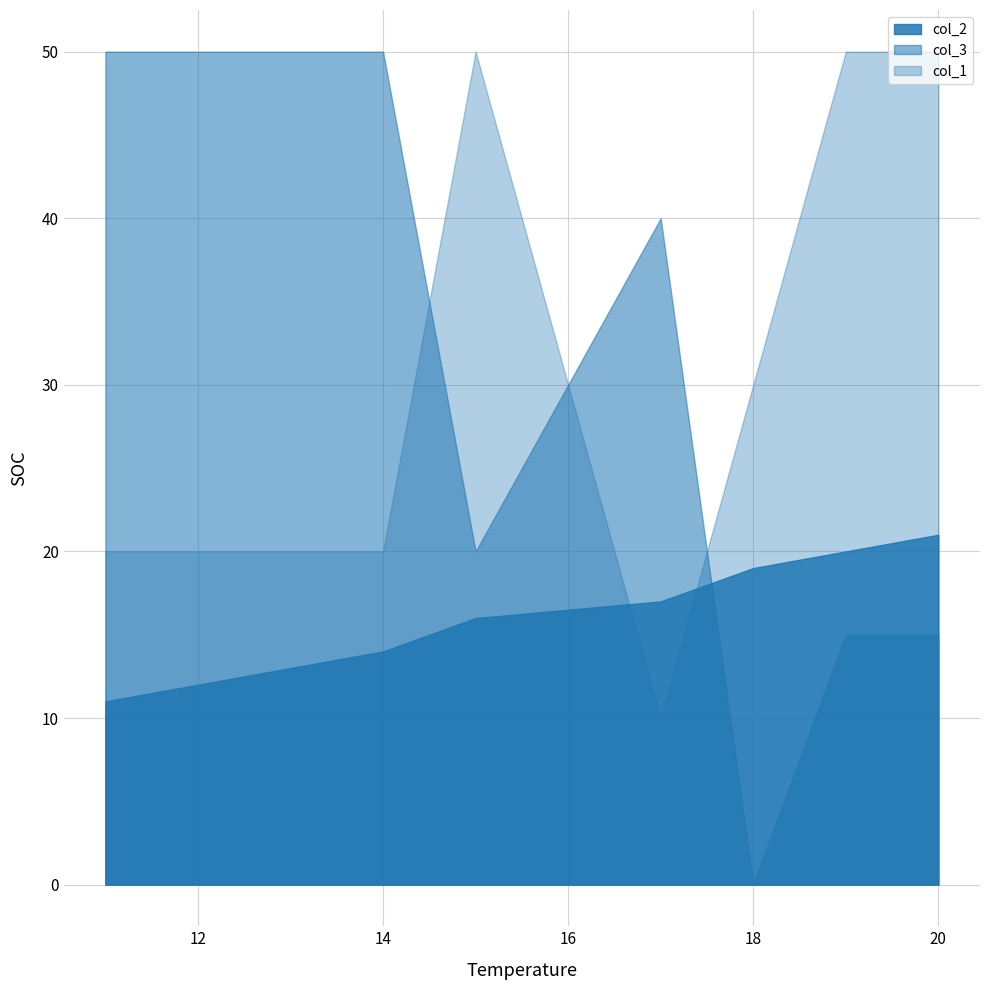

At which category is the sum across all series the highest?

15